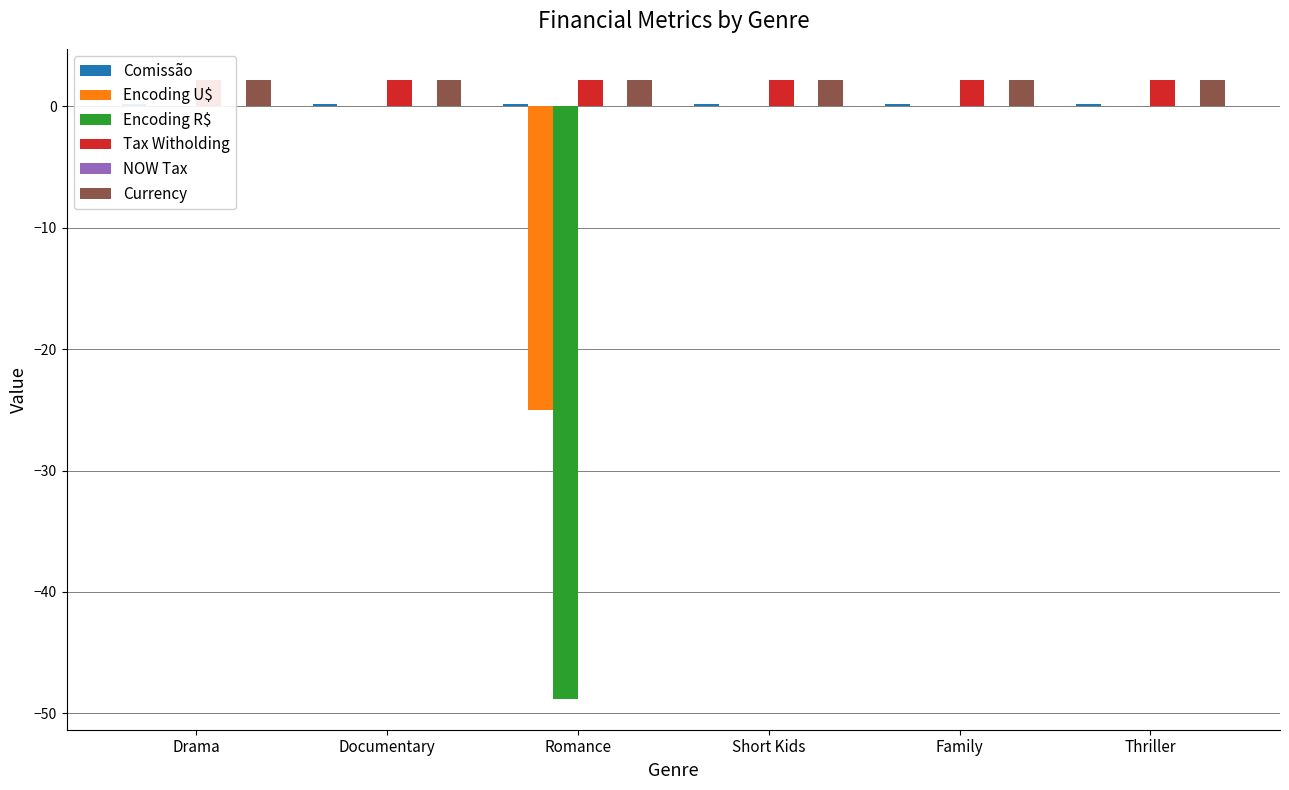

Reading left to right, what are all the values shown in this chart?

Comissão: 0.2	0.2	0.2	0.2	0.2	0.2
Encoding U$: 0.0	0.0	-25.0	0.0	0.0	0.0
Encoding R$: 0.0	0.0	-48.8	0.0	0.0	0.0
Tax Witholding: 2.2	2.2	2.2	2.2	2.2	2.2
NOW Tax: 0.0	0.0	0.0	0.0	0.0	0.0
Currency: 2.2	2.2	2.2	2.2	2.2	2.2